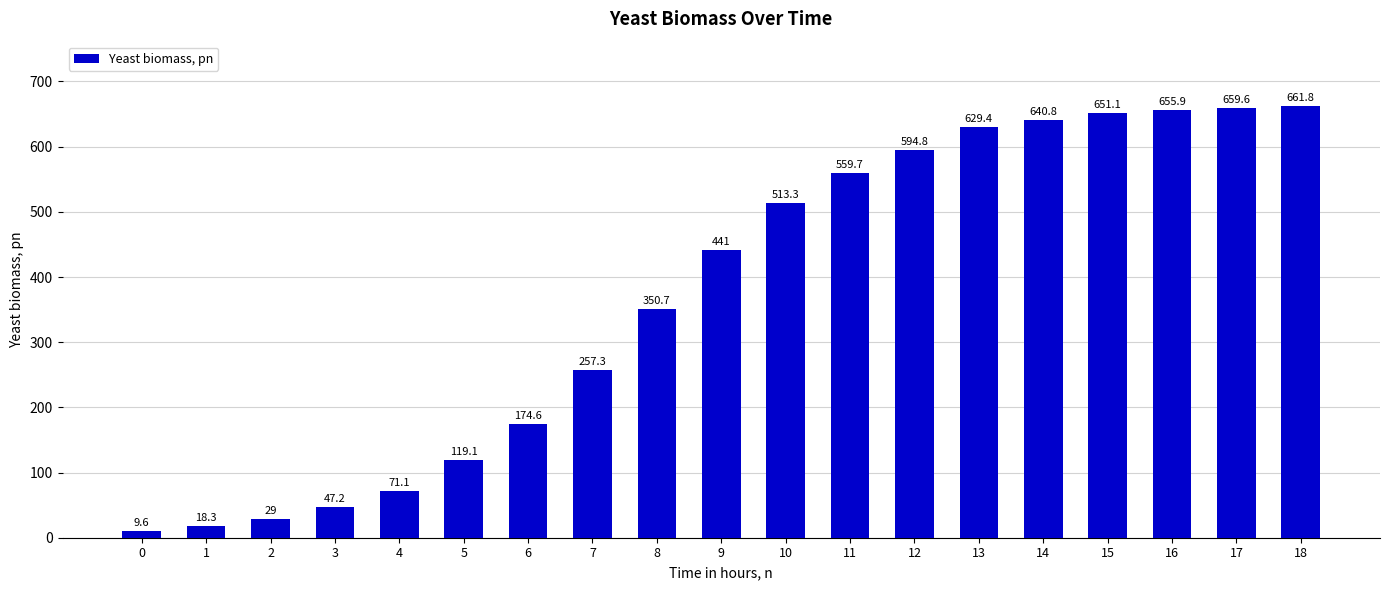

What is the smallest value displayed?

9.6